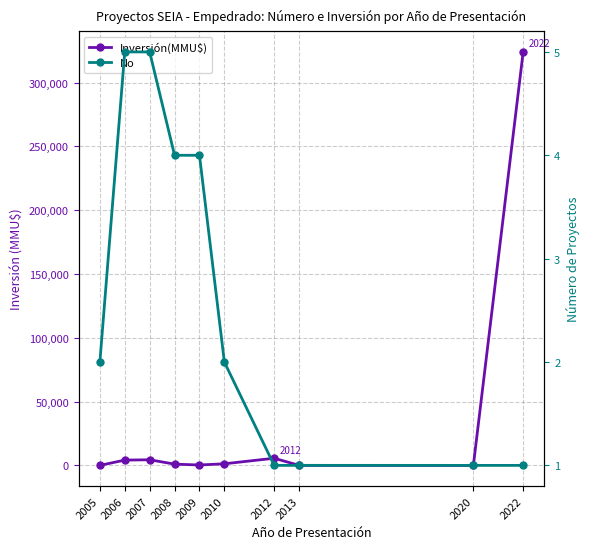

Does the chart display data point markers on the line(s)?

Yes